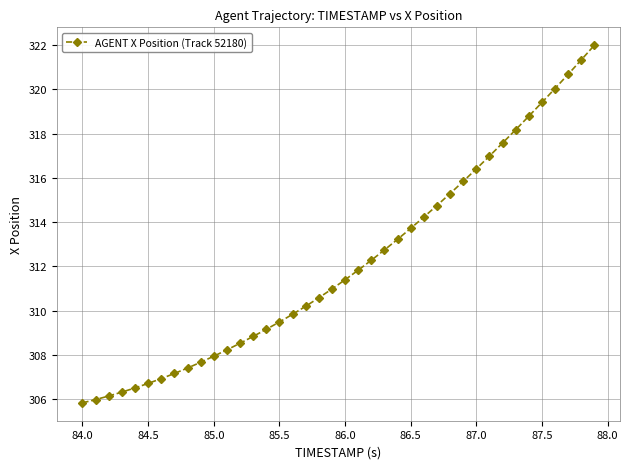

What is the average value?

312.2